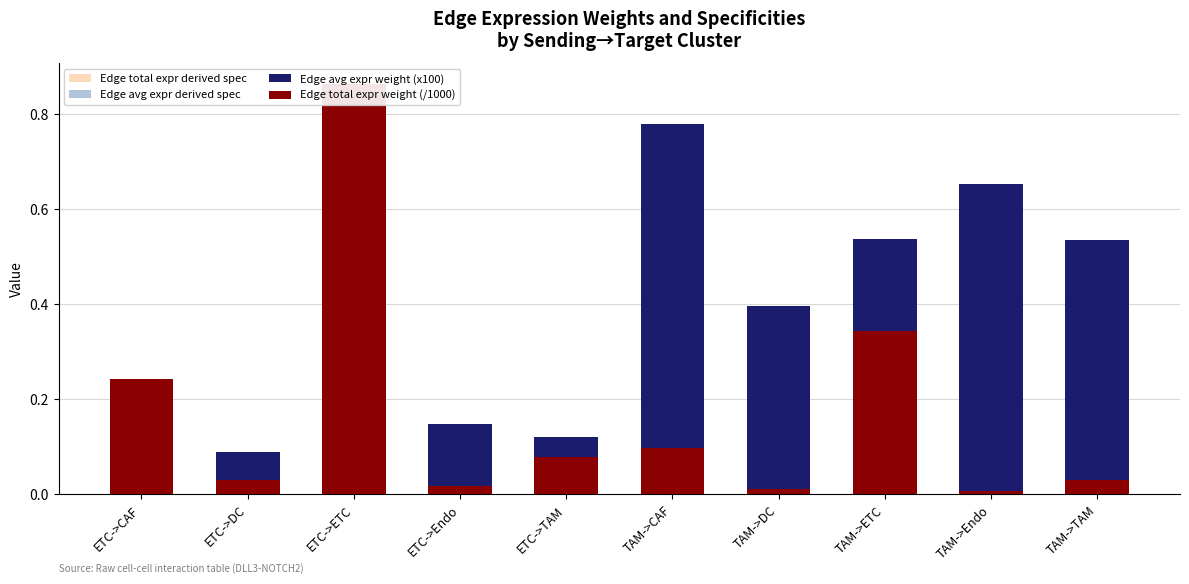

What are all the series names shown in the legend?

Edge total expr derived spec, Edge avg expr derived spec, Edge avg expr weight (x100), Edge total expr weight (/1000)